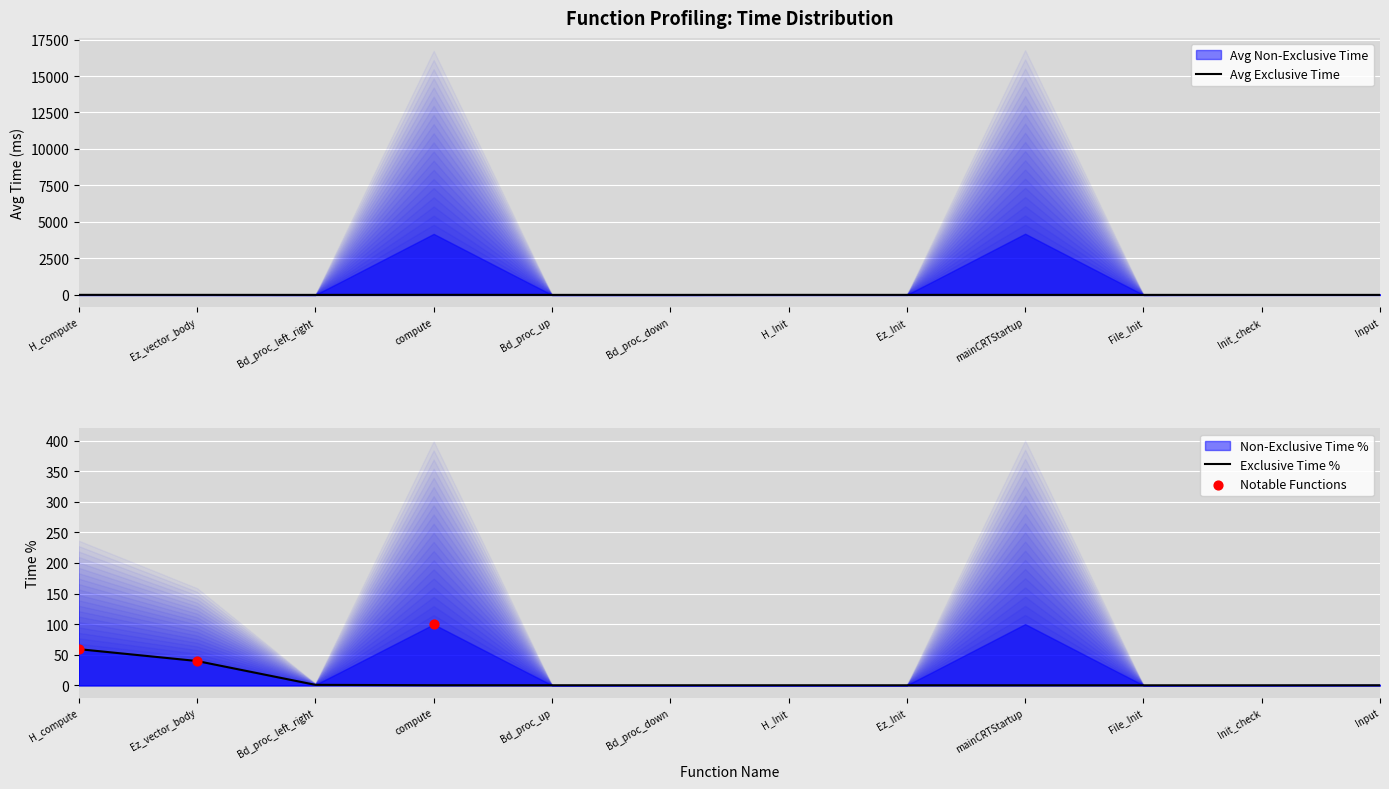

Is it true that Exclusive Time % equals 58.2 at Ez_vector_body?

False